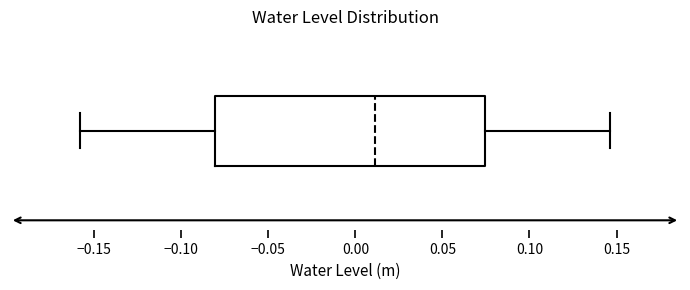

Where does the median line of the box sit on the x-axis? The values are not printed on the chart, so give them approximately, as read against the axis.

0.010